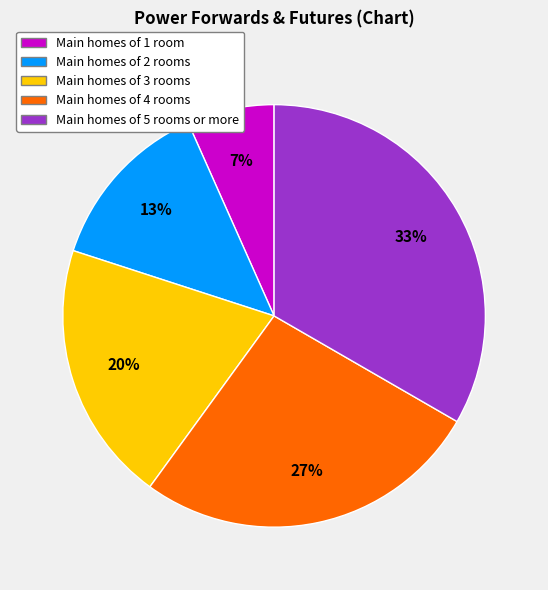

To the nearest percent, what is the average slice percentage?

20%